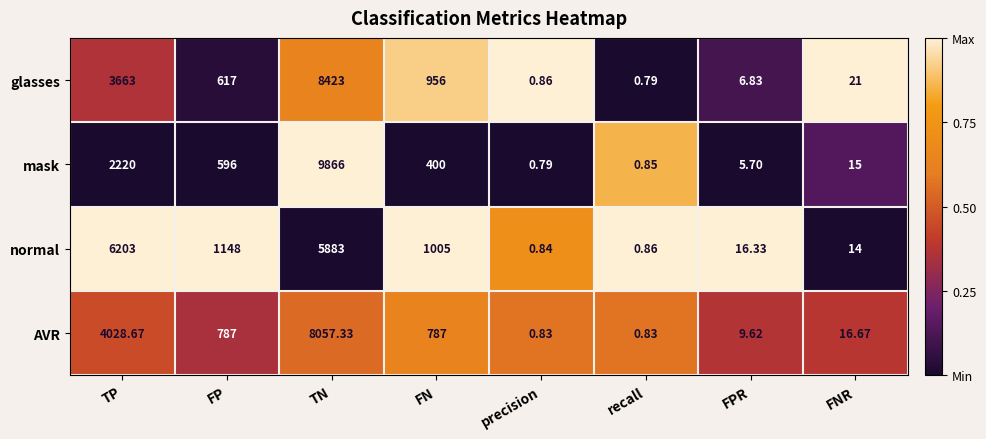

Which series has the largest range (max minus min)?

mask